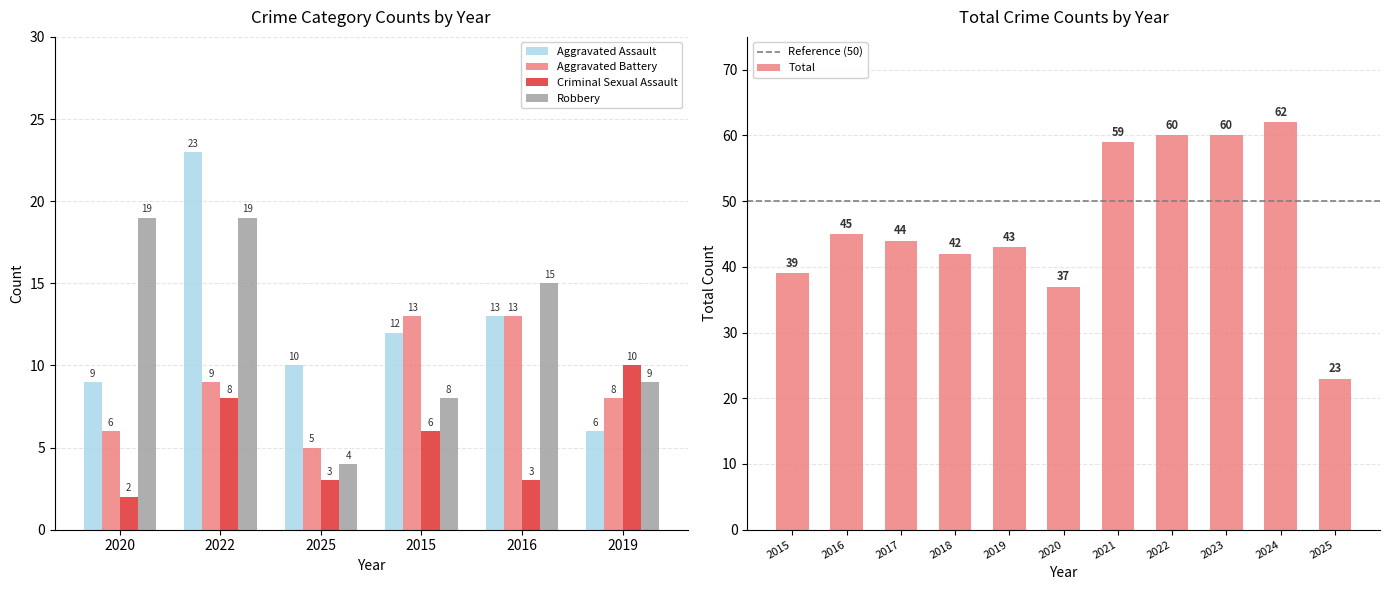

What are all the series names shown in the legend?

Aggravated Assault, Aggravated Battery, Criminal Sexual Assault, Robbery